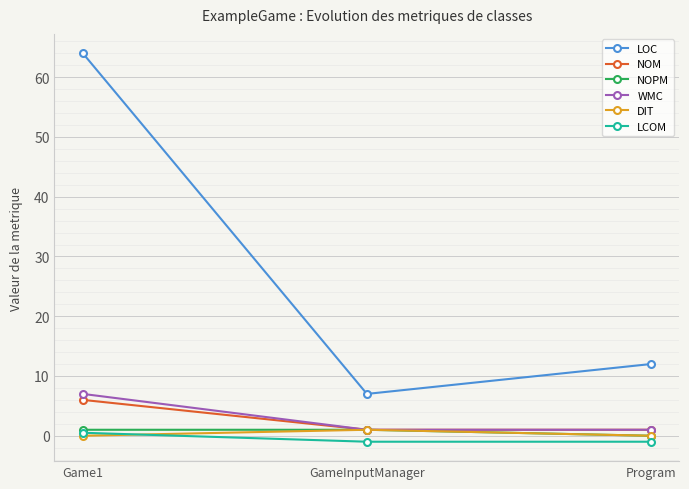

What is the spread (max minus min) of values at Program?

13.0